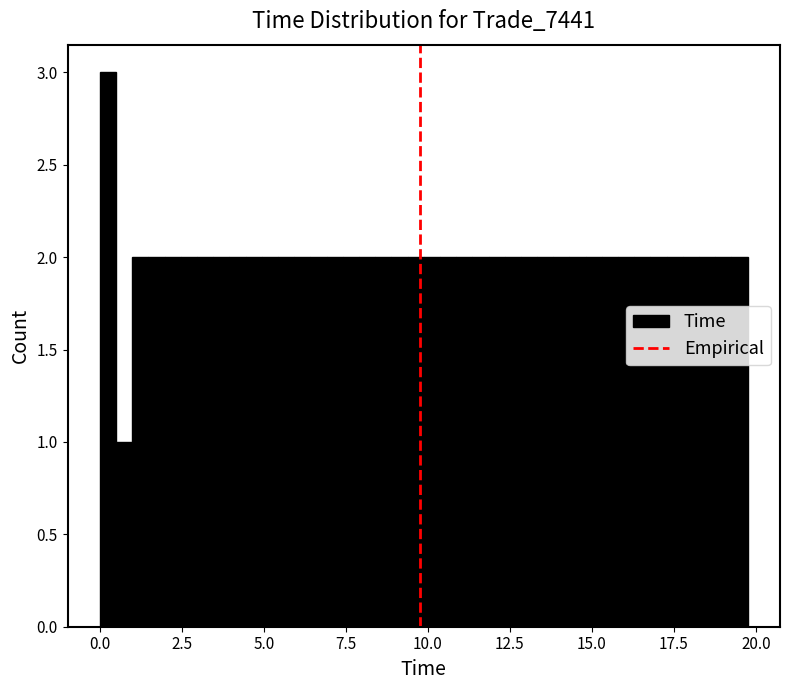

Read against the x-axis, roughly where is the centre of the tallest bar?

0.0